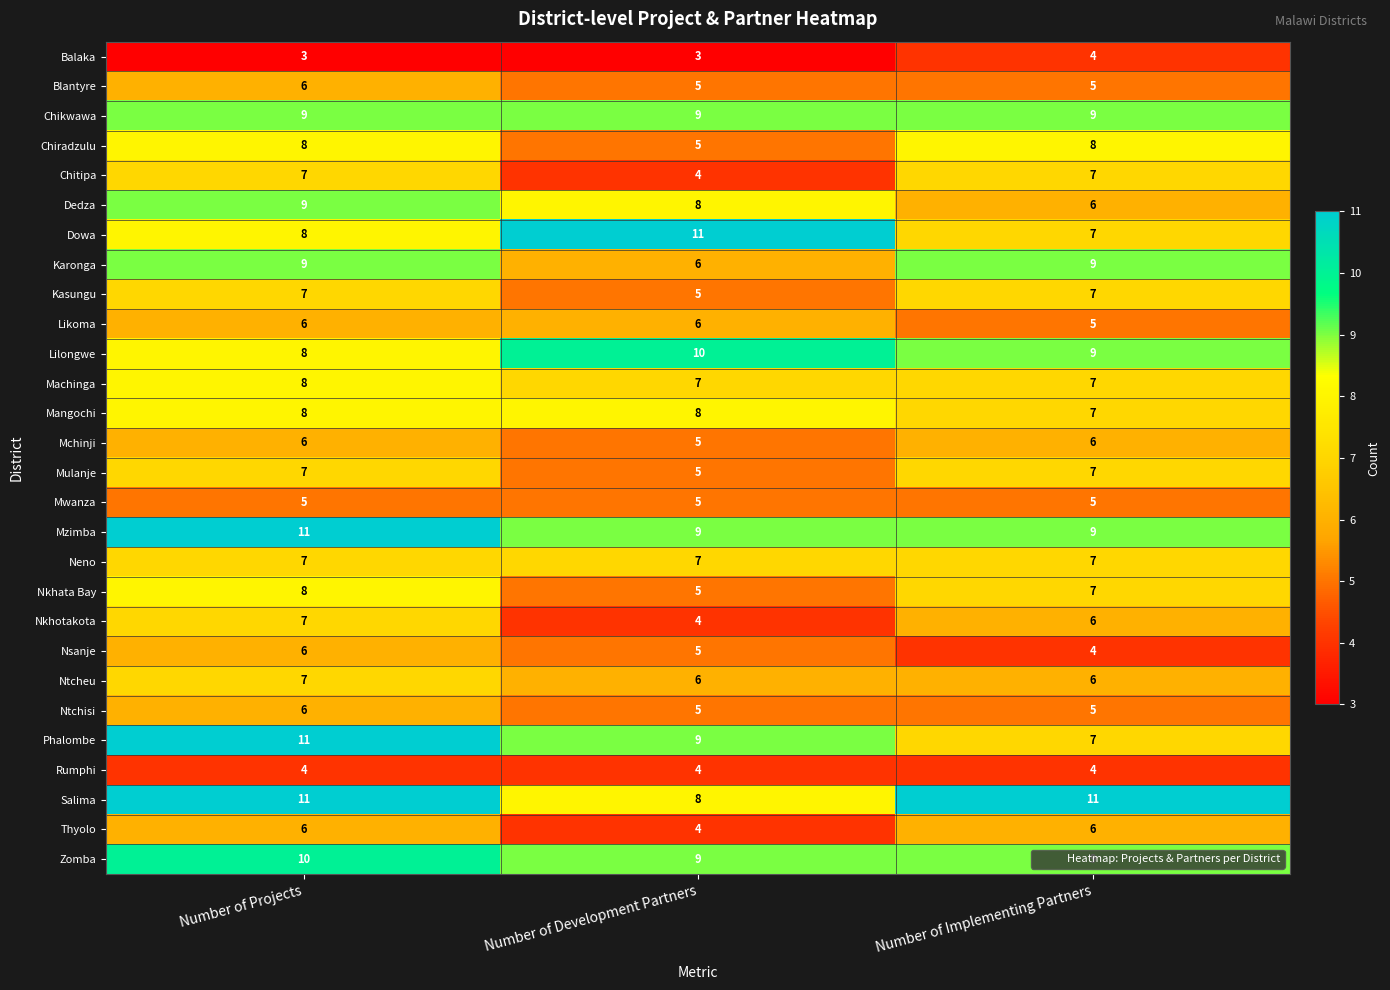

How many Dedza values are between 6 and 9?

3